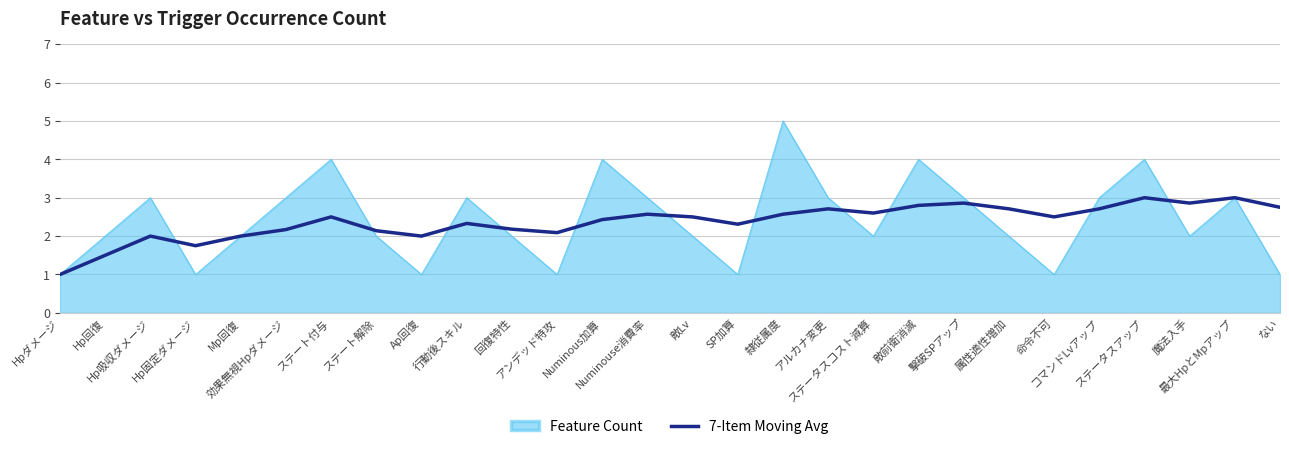

List the series in order of their peak value, lowest first.

7-Item Moving Avg, Feature Count